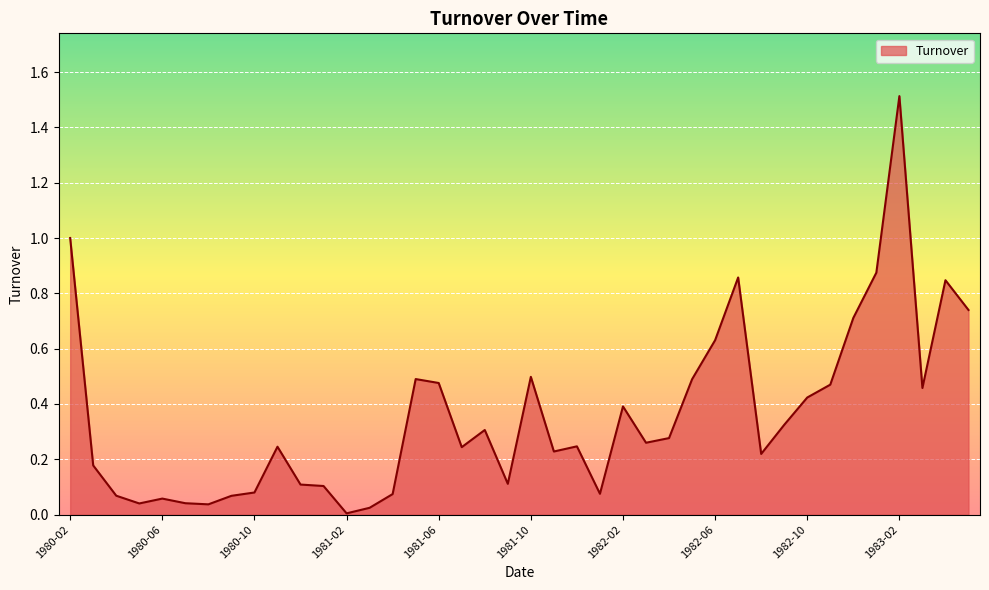

What is the label of the 38th point from the left?

1983-03